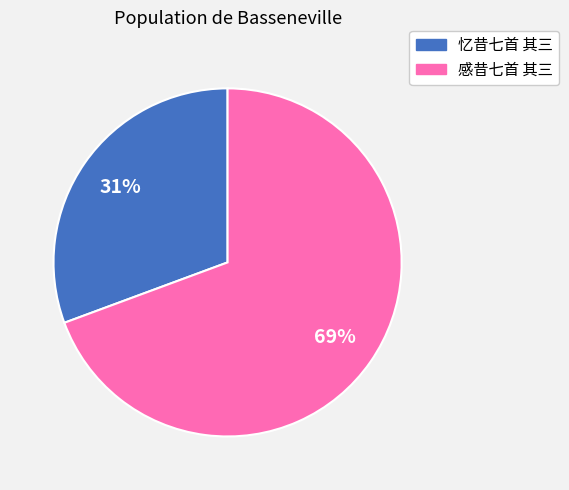

How many segments does this pie chart have?

2